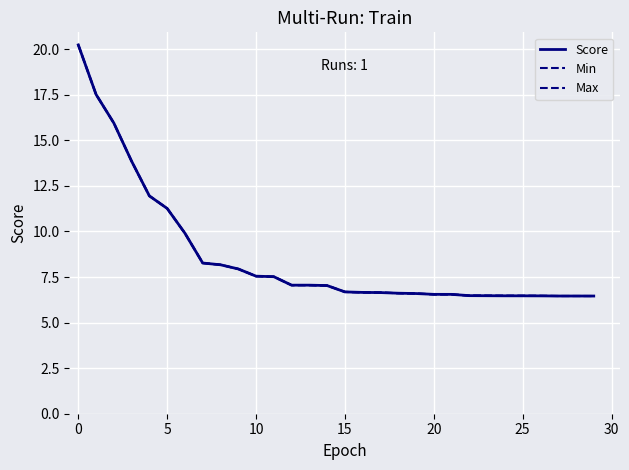

Which series has the widest spread of values?

Score